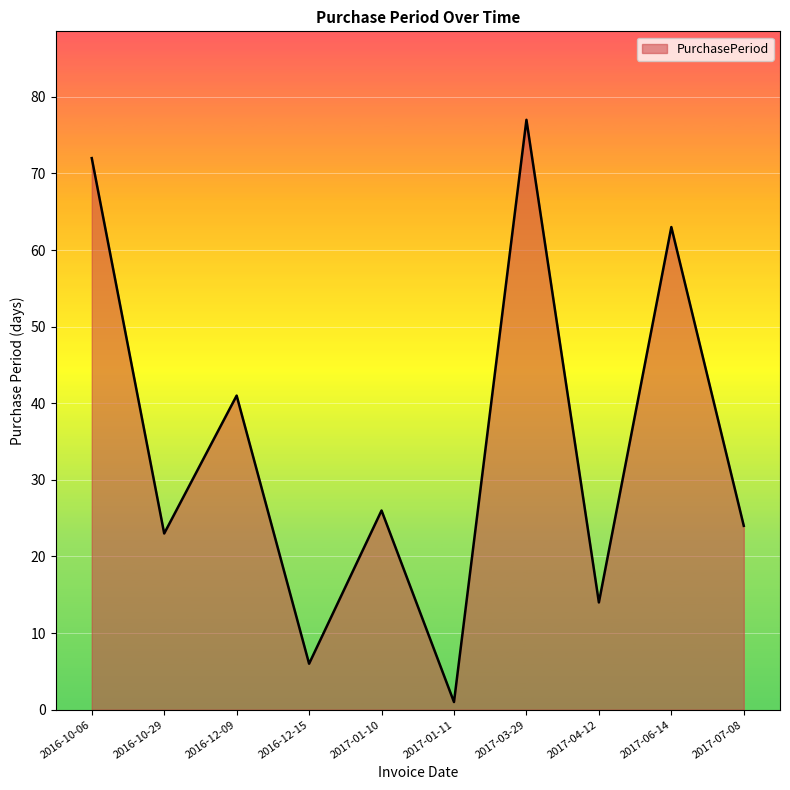

What position from the left is 2017-06-14?

9